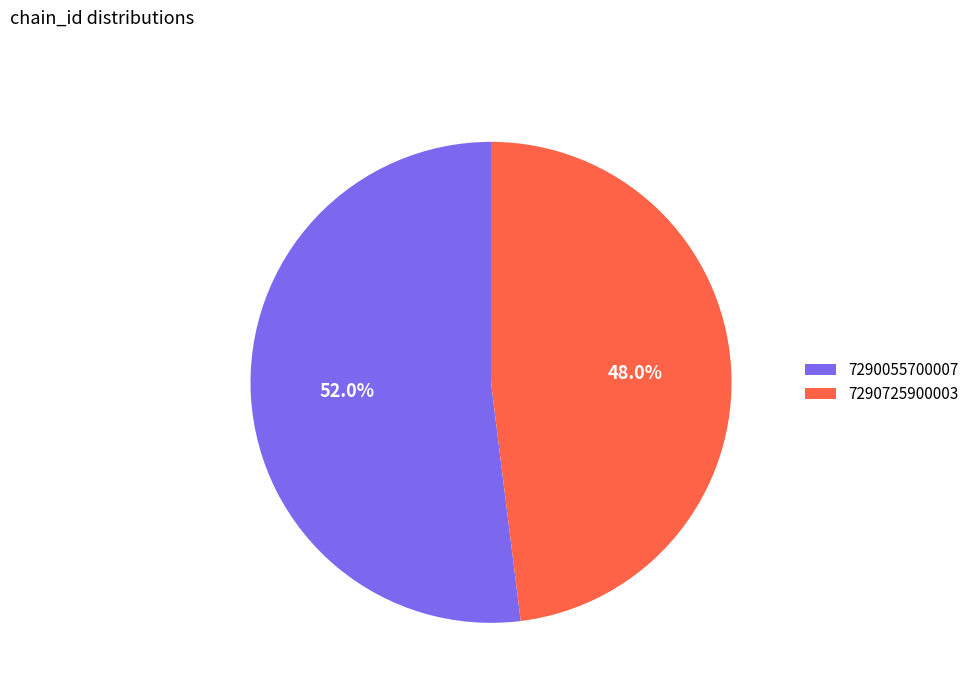

To the nearest percent, what is the average slice percentage?

50%